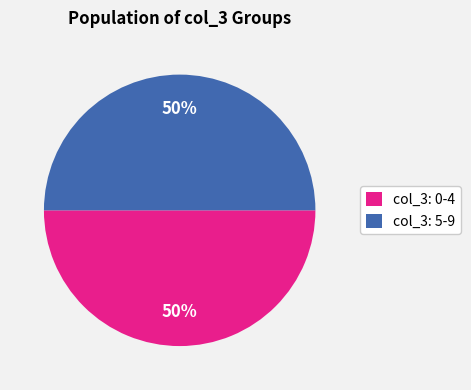

What is the ratio of the value at col_3: 0-4 to the value at col_3: 5-9?

1.0